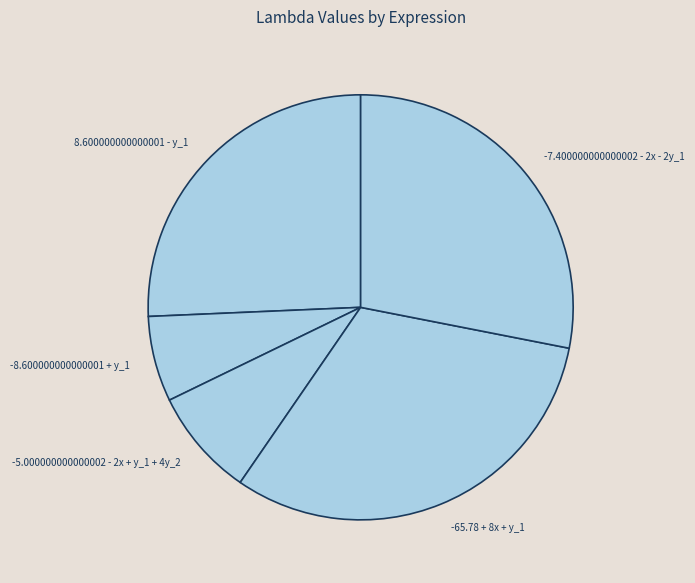

True or false: -7.400000000000002 - 2x - 2y_1 accounts for 42% of the total.

False